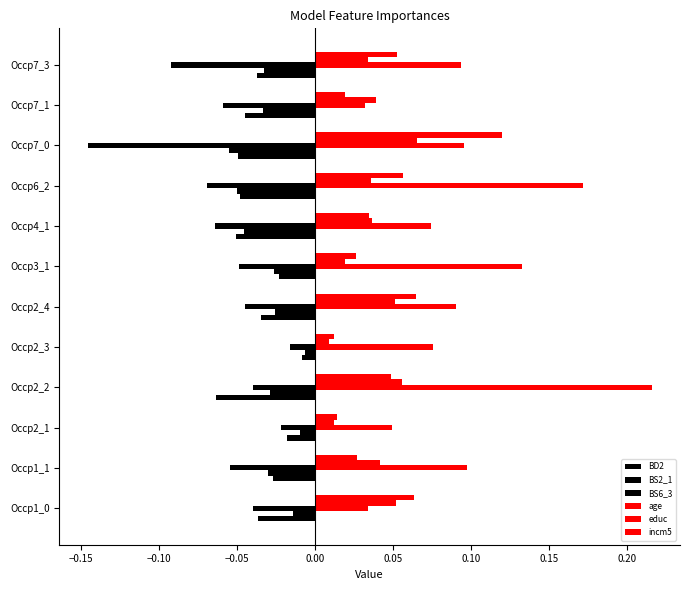

Reading left to right, extract all data points from this chart.

BD2: -0.0	-0.0	-0.0	-0.1	-0.0	-0.0	-0.0	-0.1	-0.0	-0.0	-0.0	-0.0
BS2_1: -0.0	-0.0	-0.0	-0.0	-0.0	-0.0	-0.0	-0.0	-0.0	-0.1	-0.0	-0.0
BS6_3: -0.0	-0.1	-0.0	-0.0	-0.0	-0.0	-0.0	-0.1	-0.1	-0.1	-0.1	-0.1
age: 0.0	0.1	0.0	0.2	0.1	0.1	0.1	0.1	0.2	0.1	0.0	0.1
educ: 0.1	0.0	0.0	0.1	0.0	0.1	0.0	0.0	0.0	0.1	0.0	0.0
incm5: 0.1	0.0	0.0	0.0	0.0	0.1	0.0	0.0	0.1	0.1	0.0	0.1